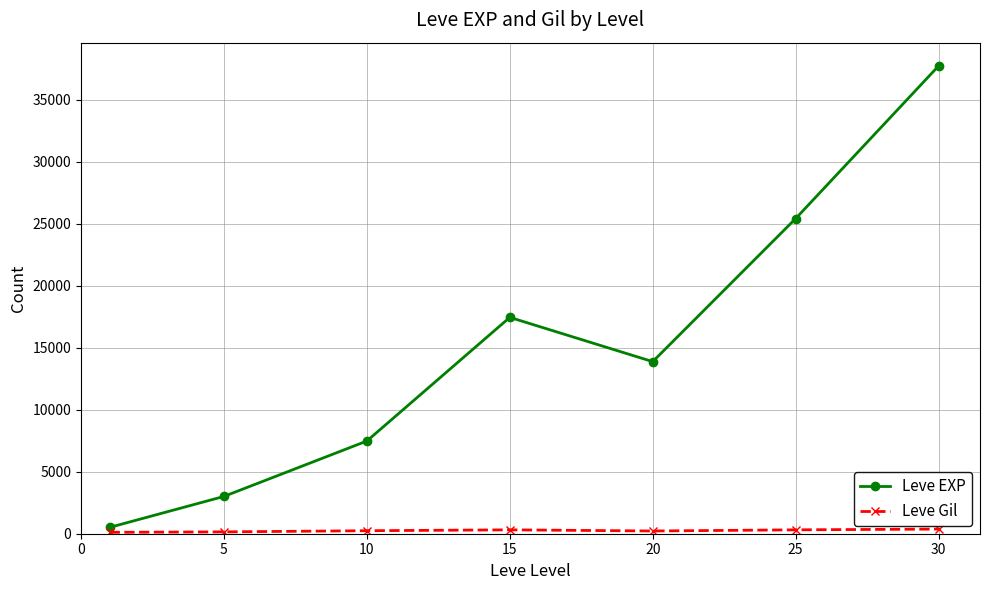

How many interior local peaks does the Leve EXP series have?

1